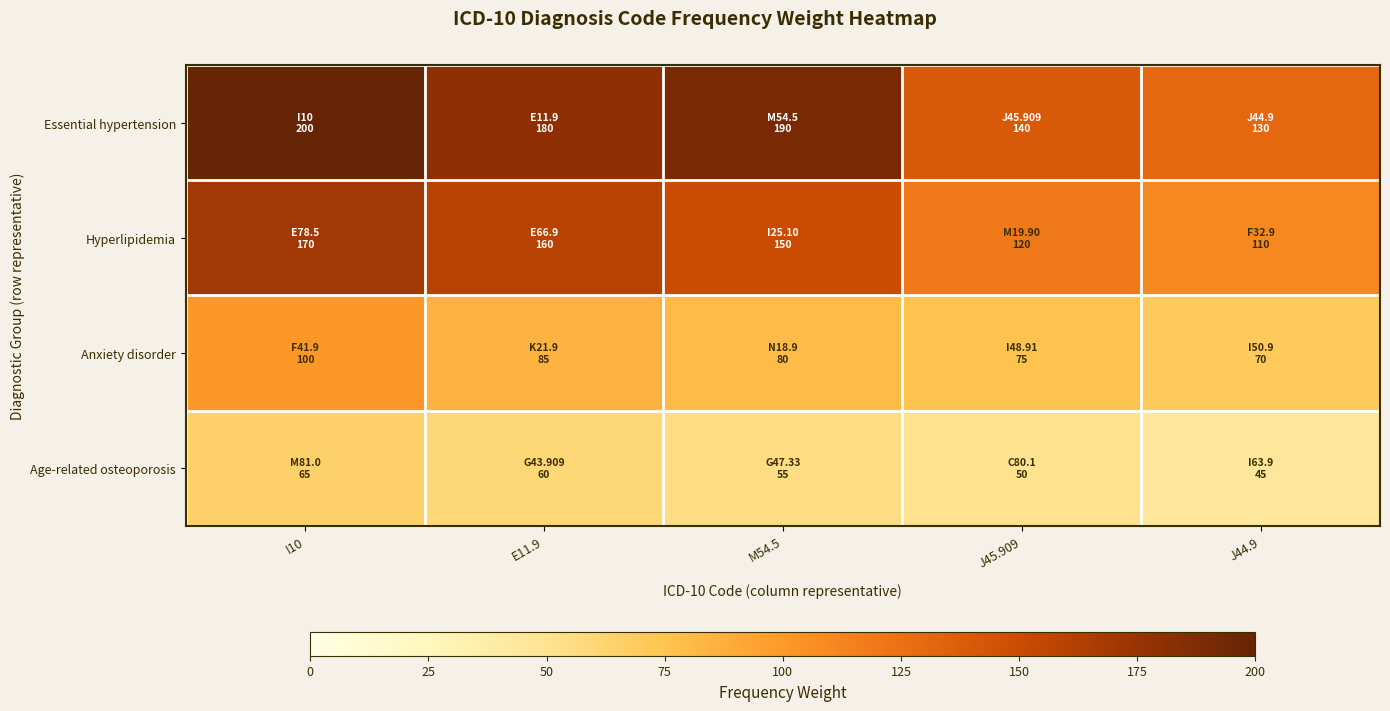

Which series has the widest spread of values?

Essential hypertension